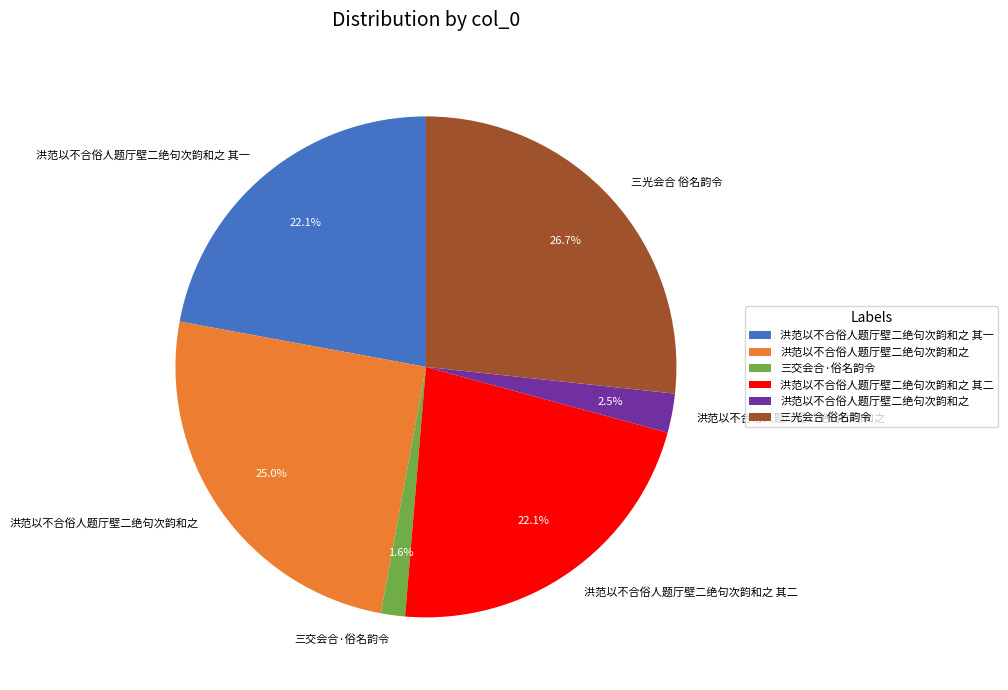

Does any single category account for the majority?

No